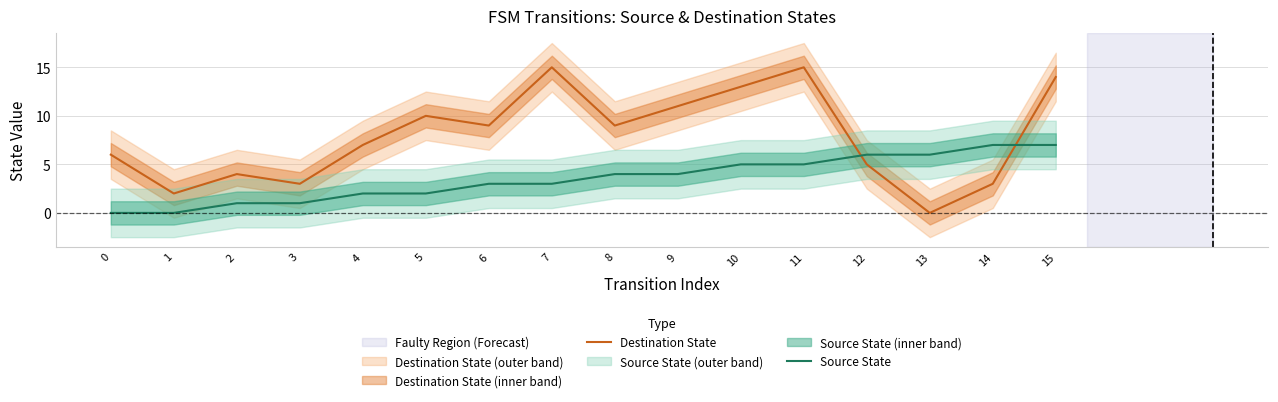

At which category does Destination State reach its first local valley?

1